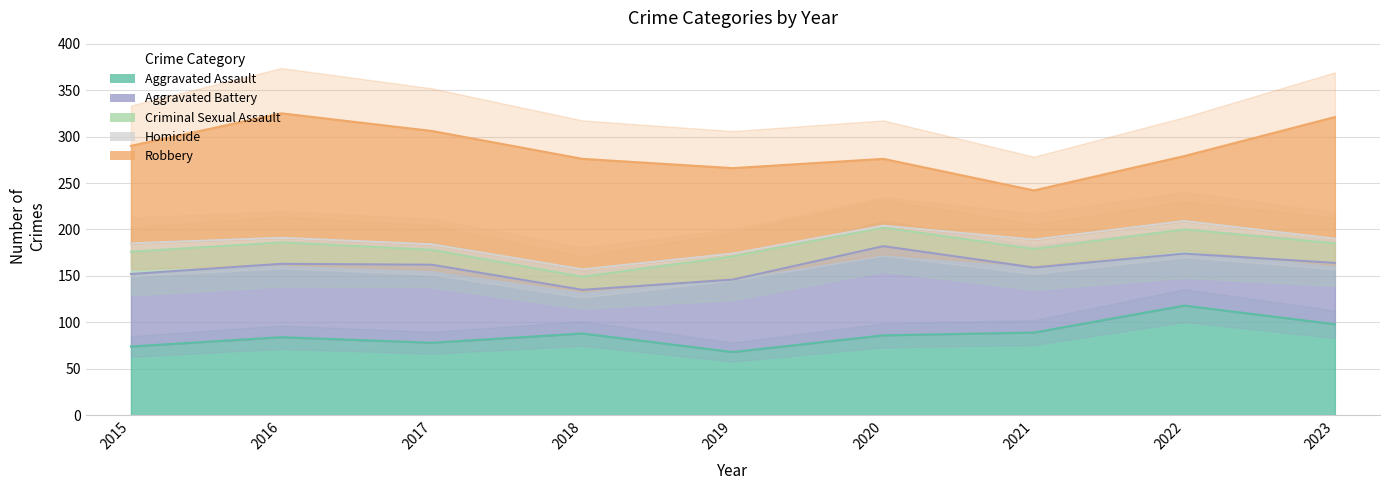

What is the difference between the highest and lowest values at 2019?

89